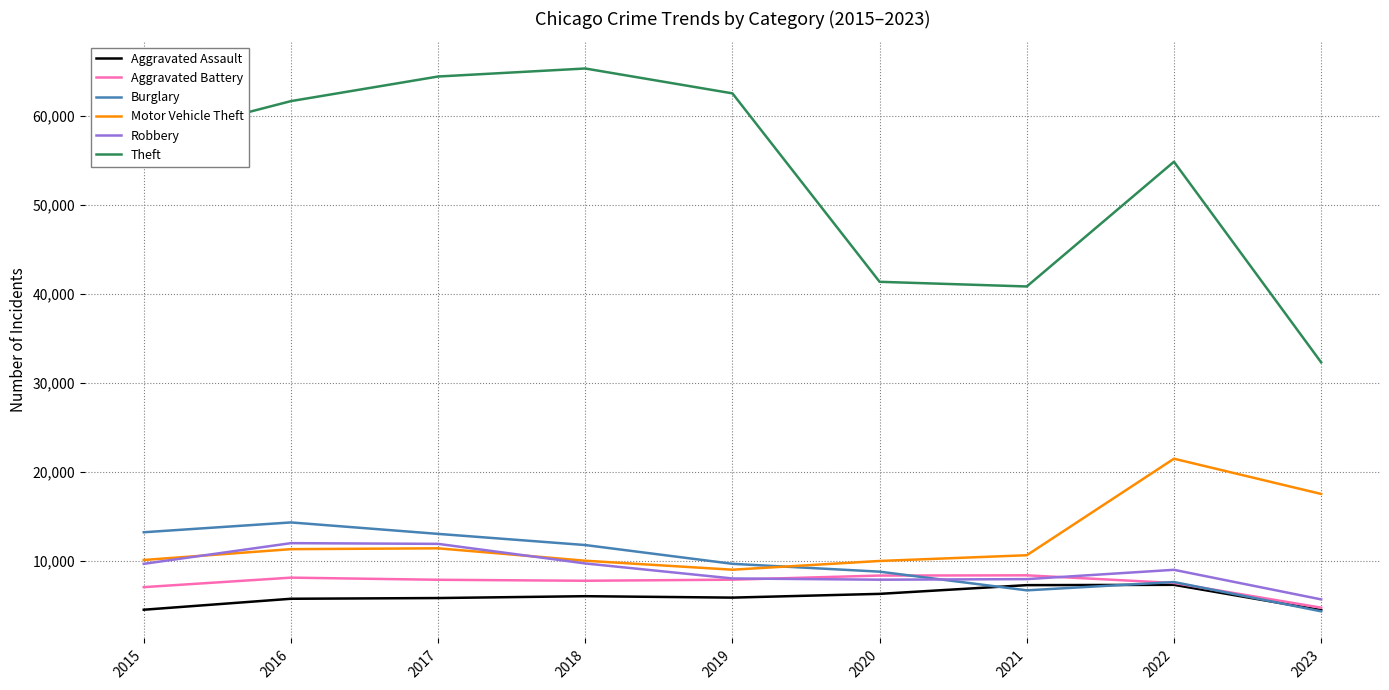

True or false: Aggravated Assault and Motor Vehicle Theft intersect in this chart.

False